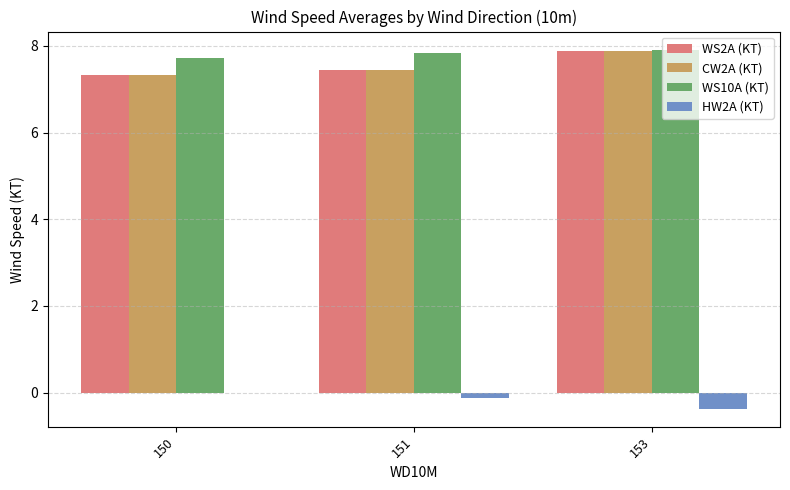

What is the sum of all WS10A (KT) values?

23.5